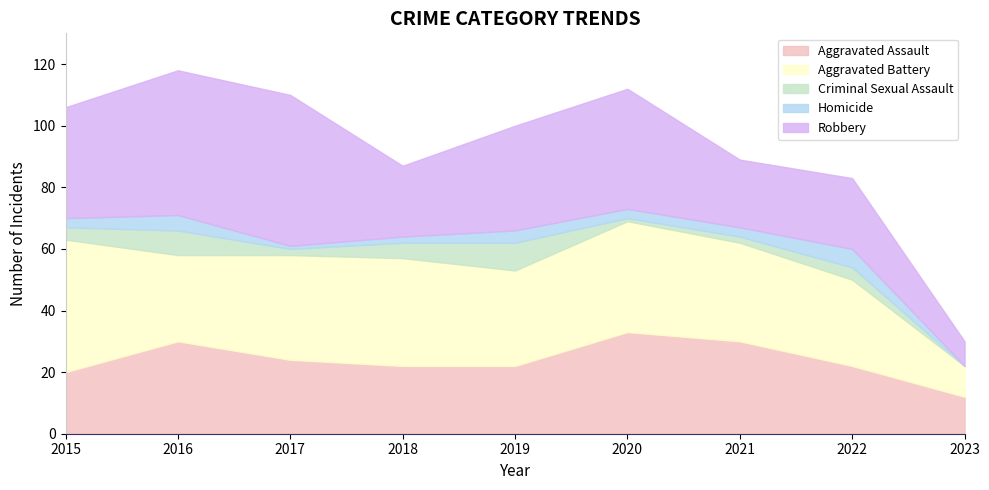

In Criminal Sexual Assault, how many points are higher than both neighbors (excluding endpoints)?

3